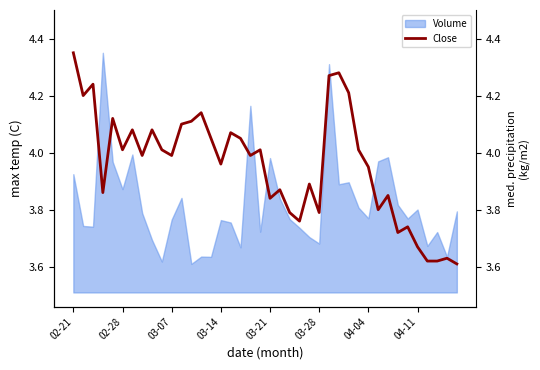

True or false: Volume has a value of 6.5 at 02-28.

False